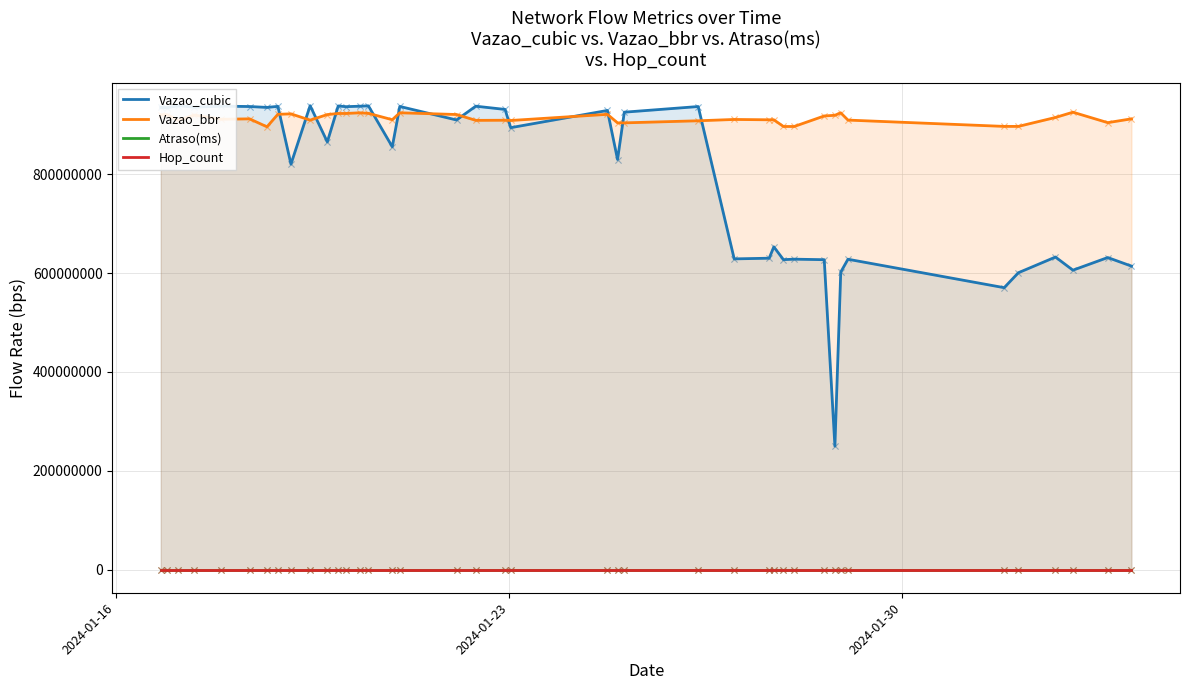

True or false: Vazao_bbr and Hop_count intersect in this chart.

False